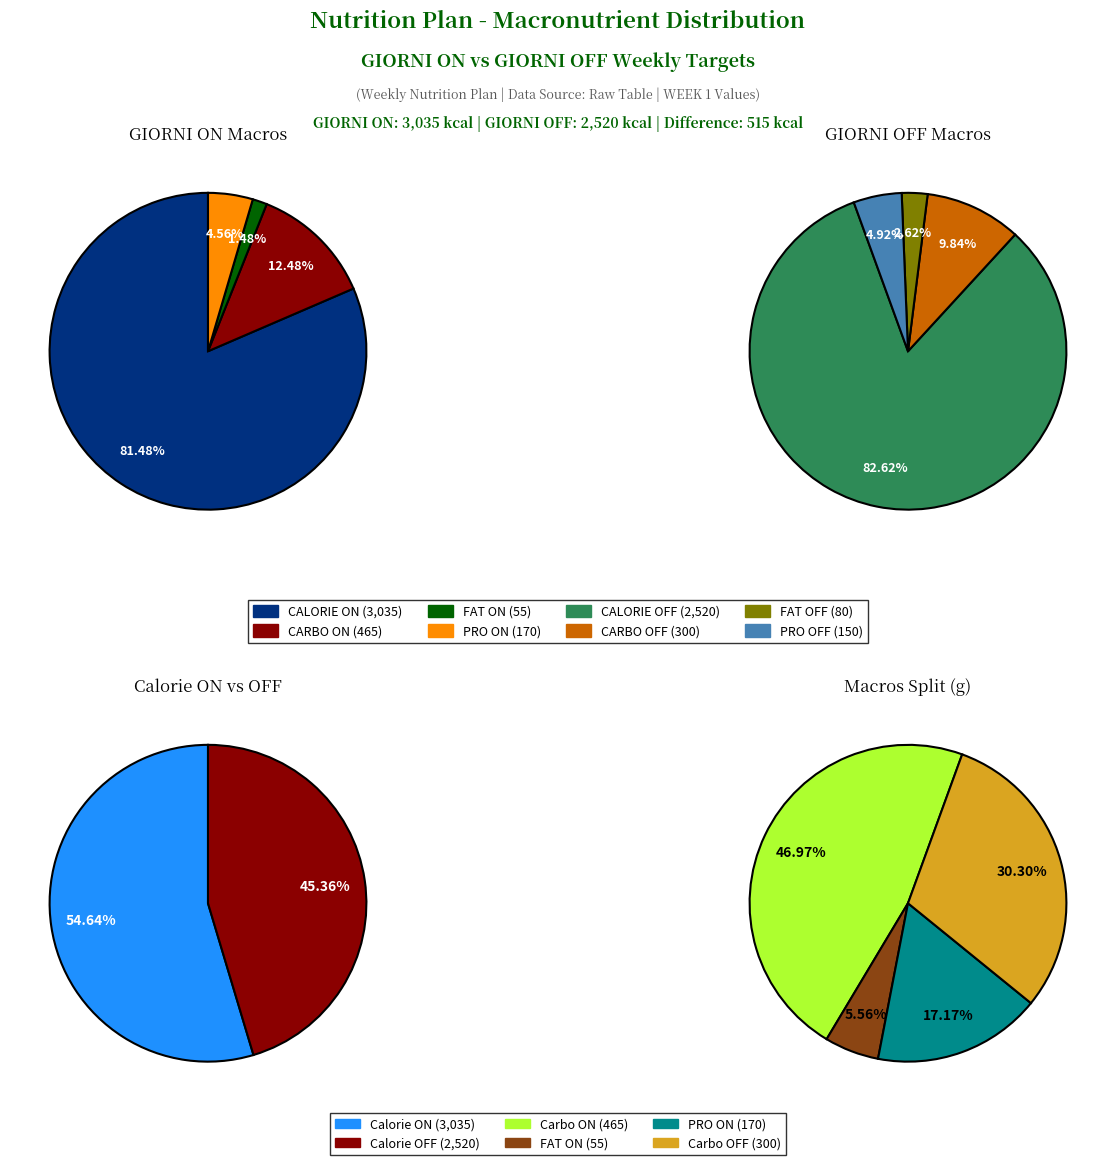

Combined, what portion of the pie is 0 and 2?

83.0%